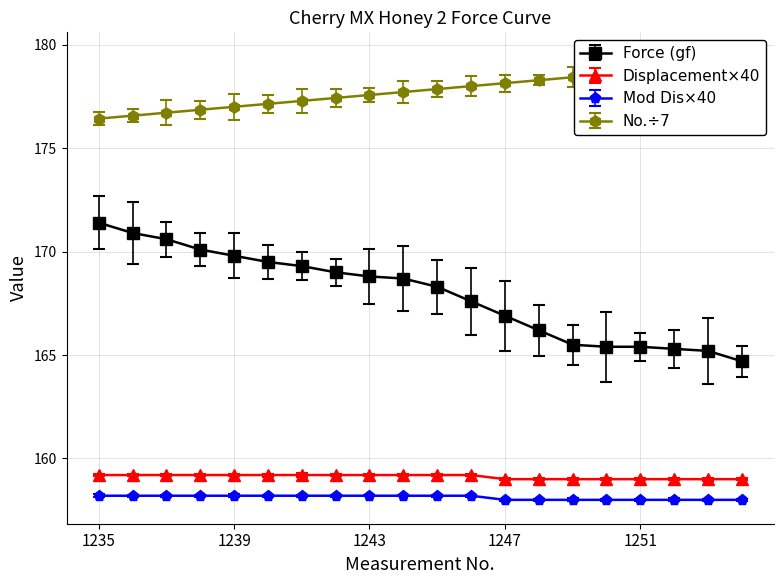

Reading right to left, extract all data points from this chart.

Force (gf): 164.7	165.2	165.3	165.4	165.4	165.5	166.2	166.9	167.6	168.3	168.7	168.8	169.0	169.3	169.5	169.8	170.1	170.6	170.9	171.4
Displacement (mm): 159.0	159.0	159.0	159.0	159.0	159.0	159.0	159.0	159.2	159.2	159.2	159.2	159.2	159.2	159.2	159.2	159.2	159.2	159.2	159.2
Mod Dis: 158.0	158.0	158.0	158.0	158.0	158.0	158.0	158.0	158.2	158.2	158.2	158.2	158.2	158.2	158.2	158.2	158.2	158.2	158.2	158.2
No.: 179.1	179.0	178.9	178.7	178.6	178.4	178.3	178.1	178.0	177.9	177.7	177.6	177.4	177.3	177.1	177.0	176.9	176.7	176.6	176.4